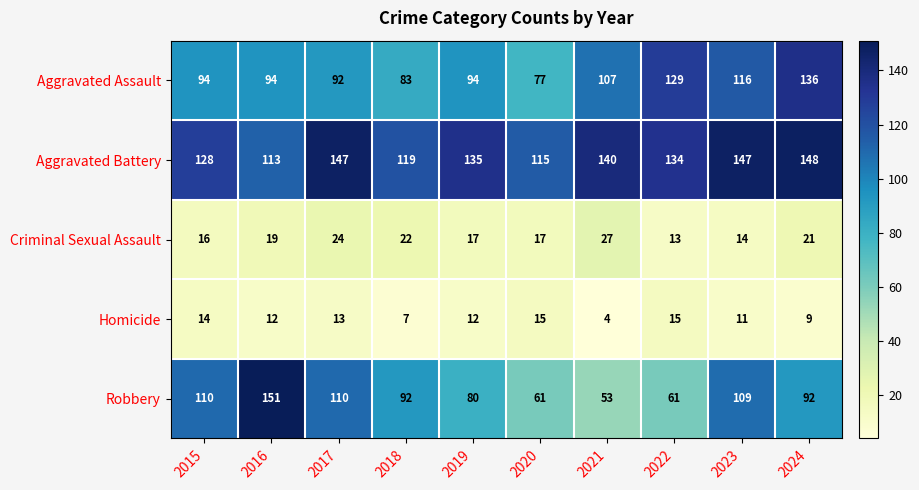

Is it true that Criminal Sexual Assault equals 4 at 2019?

False